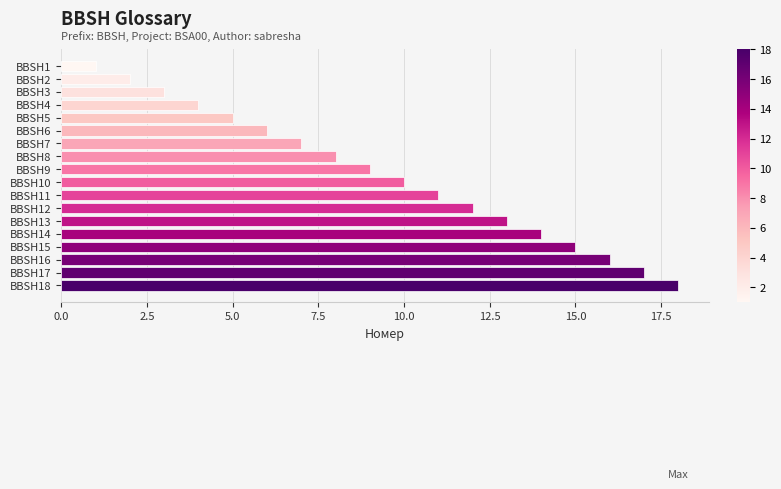

Between BBSH11 and BBSH10, which is larger?

BBSH11